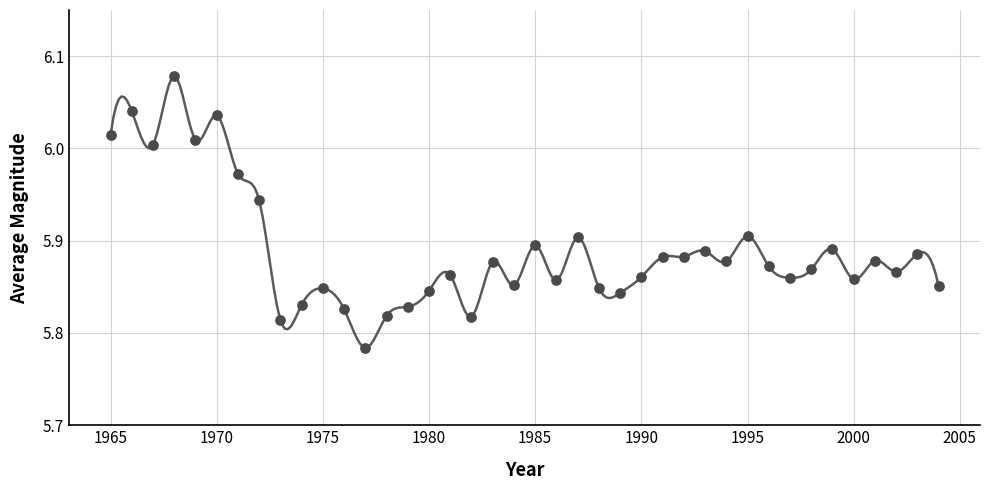

What is the range of X values (max minus min)?

39.0